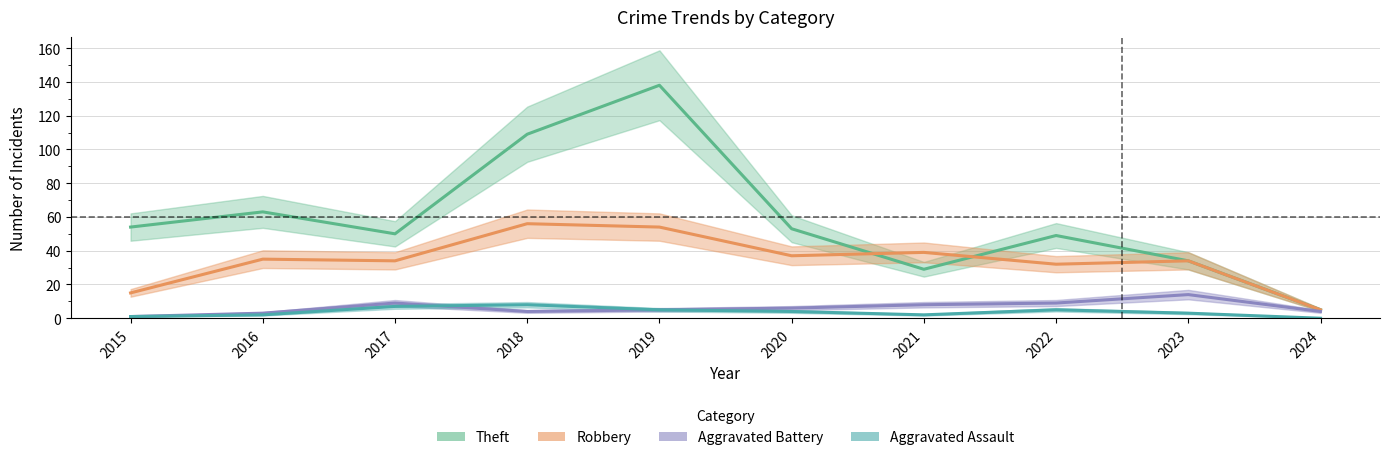

How many data points does each series have?

10